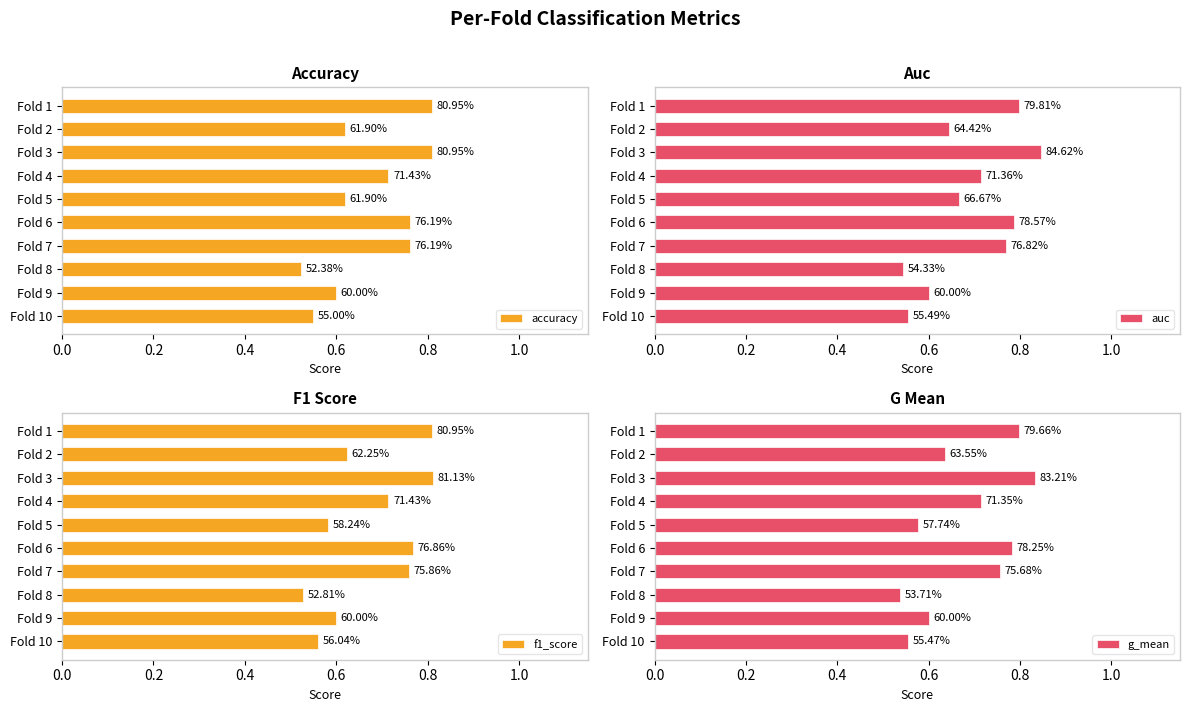

What is the greatest value displayed?

0.8